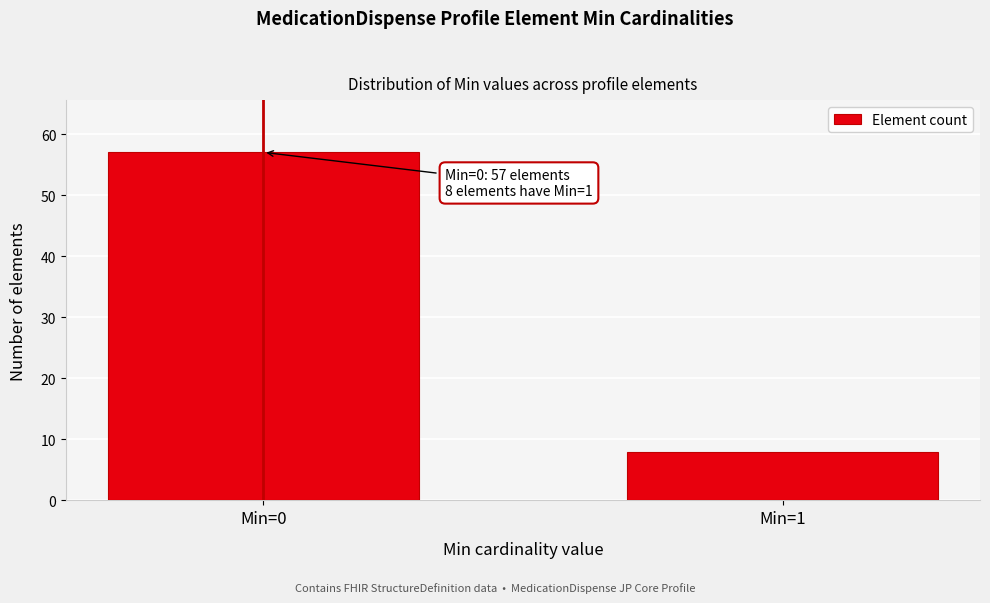

Reading left to right, extract all data points from this chart.

57	8